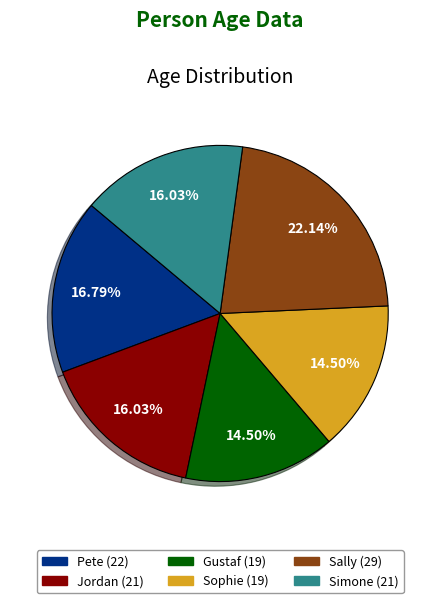

Approximately how many times larger is the value at Jordan compared to Sophie?

1.1